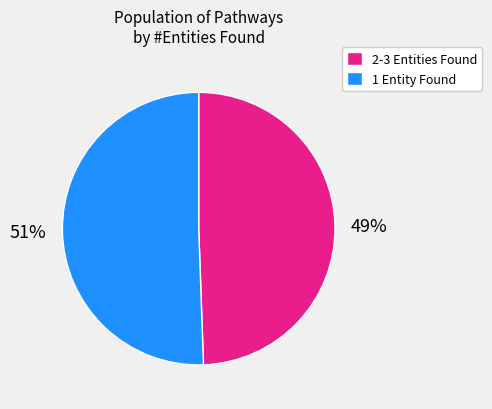

To the nearest percent, what is the average slice percentage?

50%